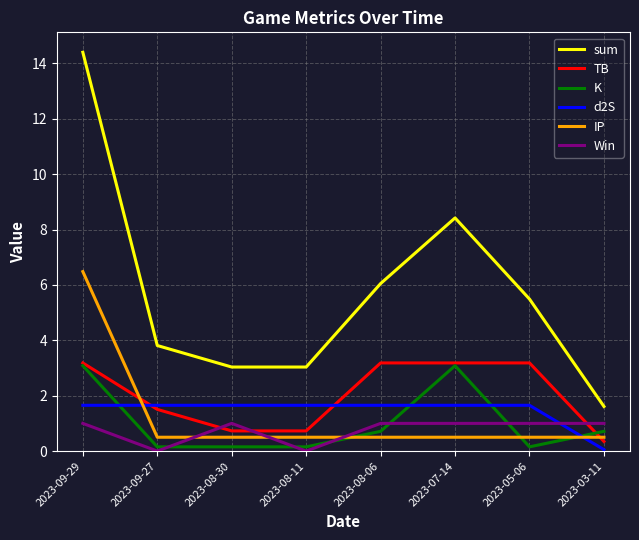

What is the difference between the maximum and second lowest values in the sum series?

11.4